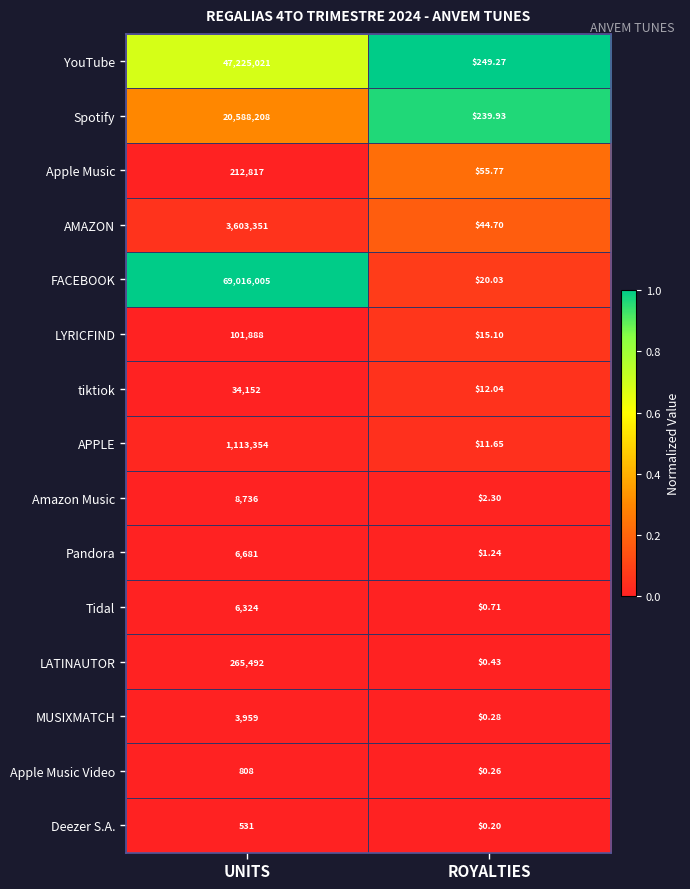

At how many categories does at least one series exceed 0?

2